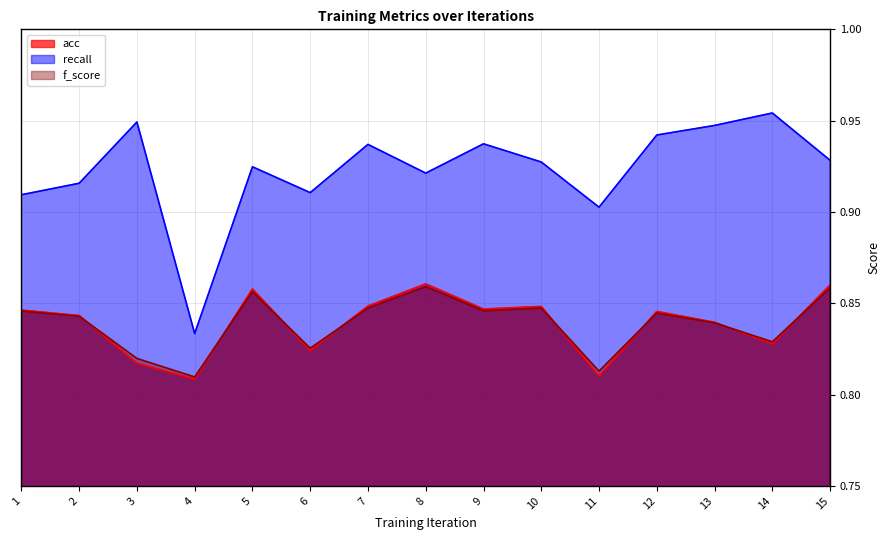

Which label corresponds to the largest value in the chart?

14